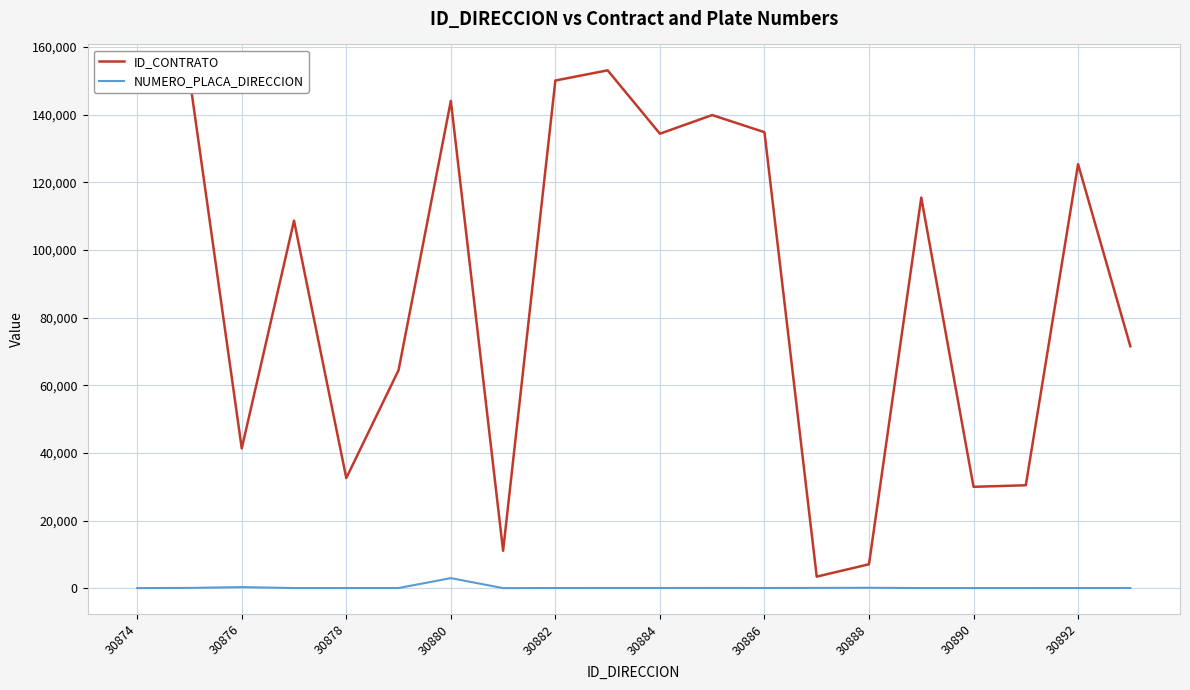

Rank the series by their maximum value, from highest to lowest.

ID_CONTRATO, NUMERO_PLACA_DIRECCION